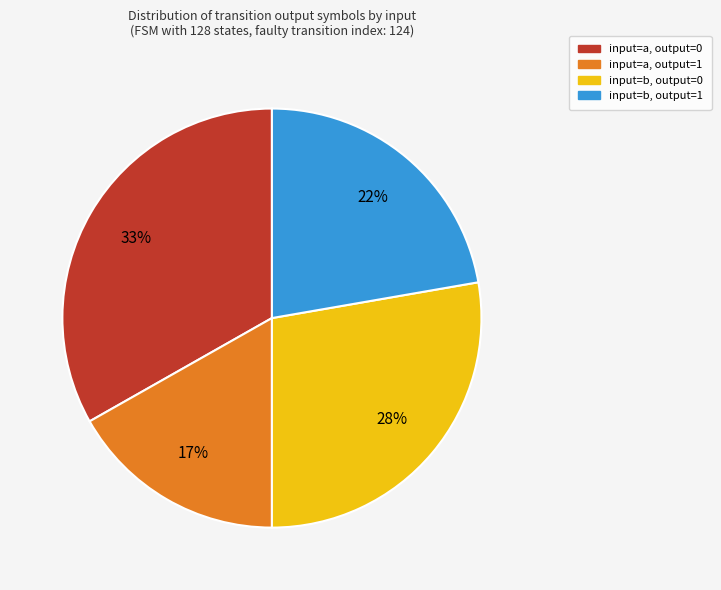

To the nearest percent, what is the average slice percentage?

25%